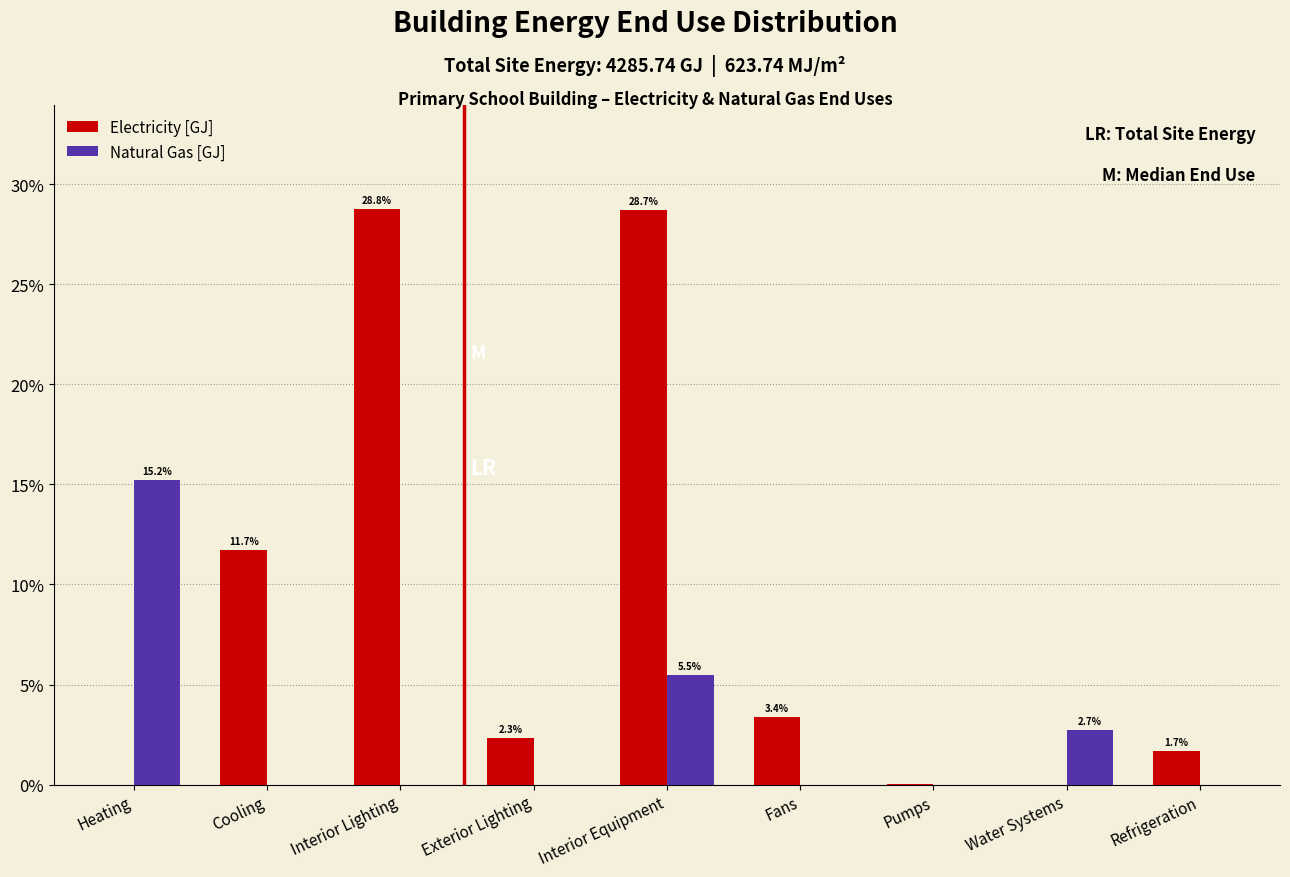

At which category is the sum across all series the highest?

Interior Equipment